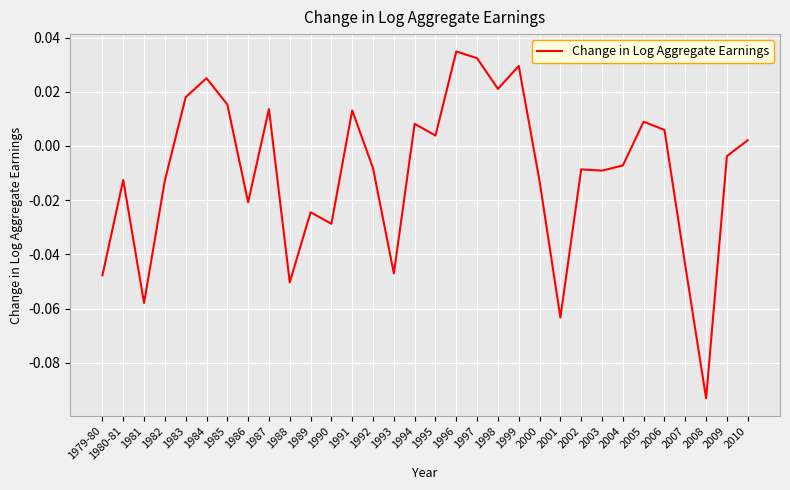

Which has a higher value, 1979-80 or 2005?

2005